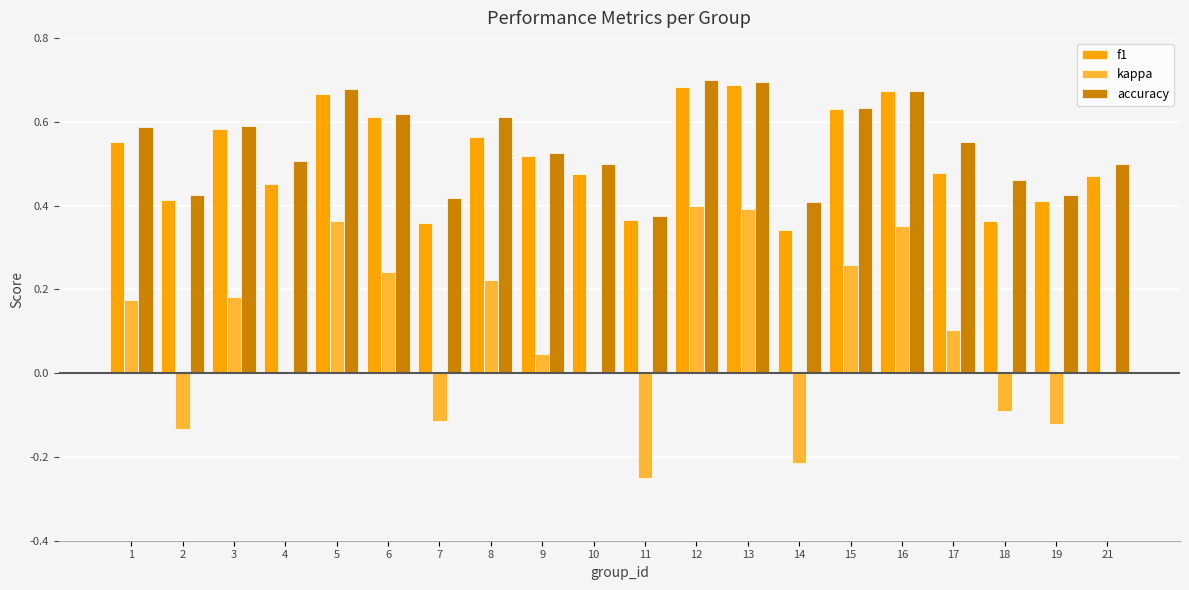

Is the value of f1 at 5 greater than the value of accuracy at 4?

Yes